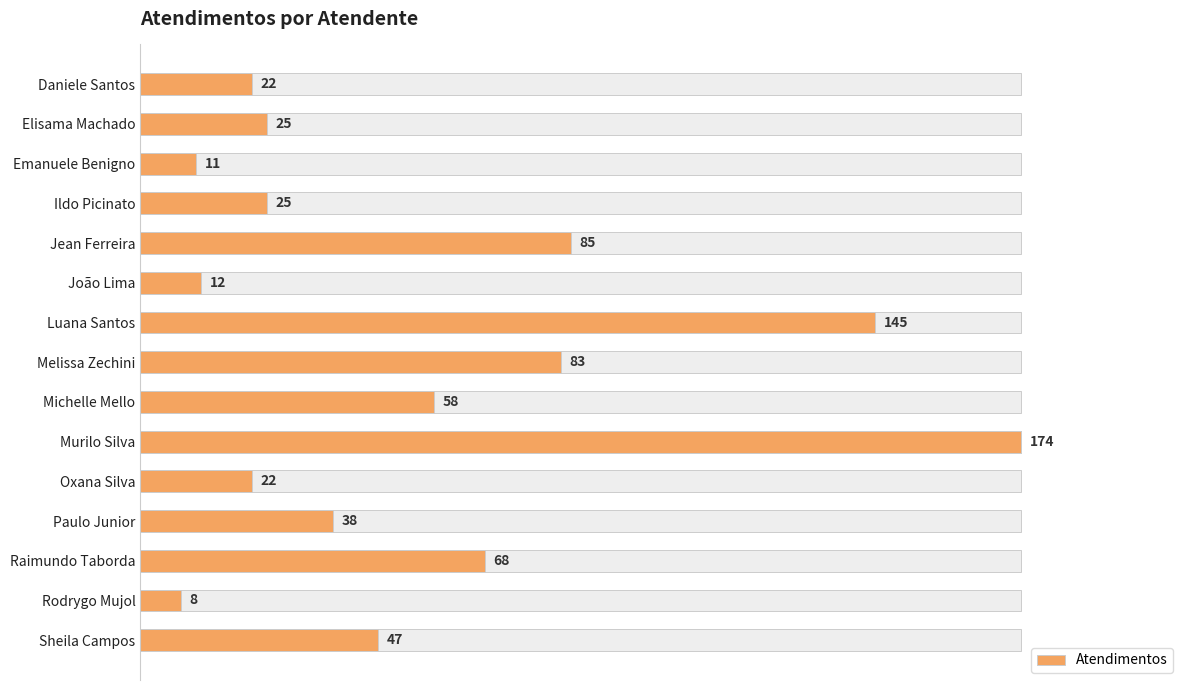

Count the number of values greater than 38.

7